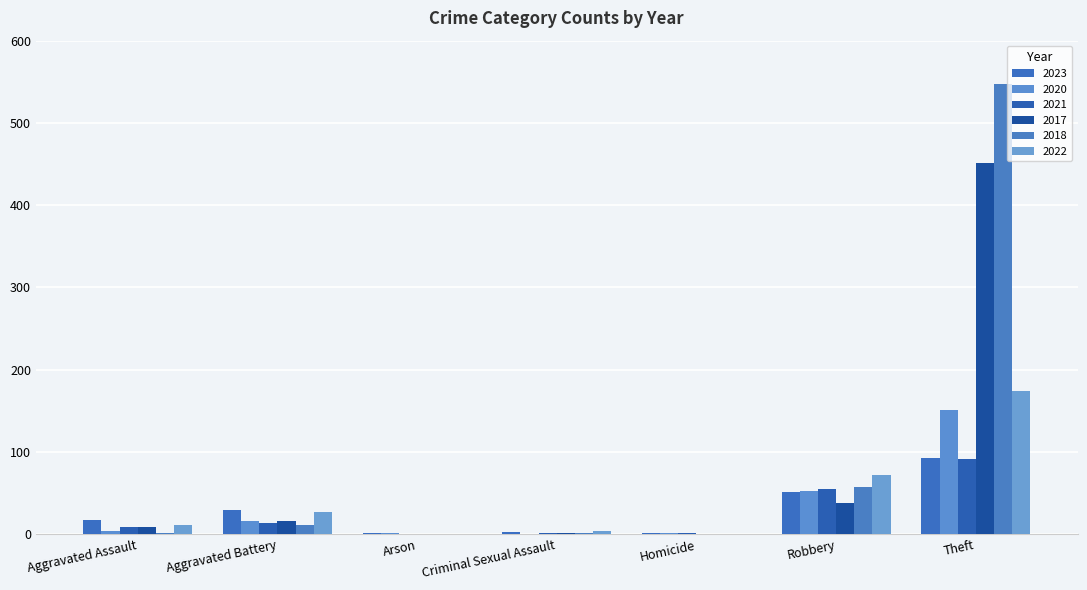

What is the average value of the 2020 series?

32